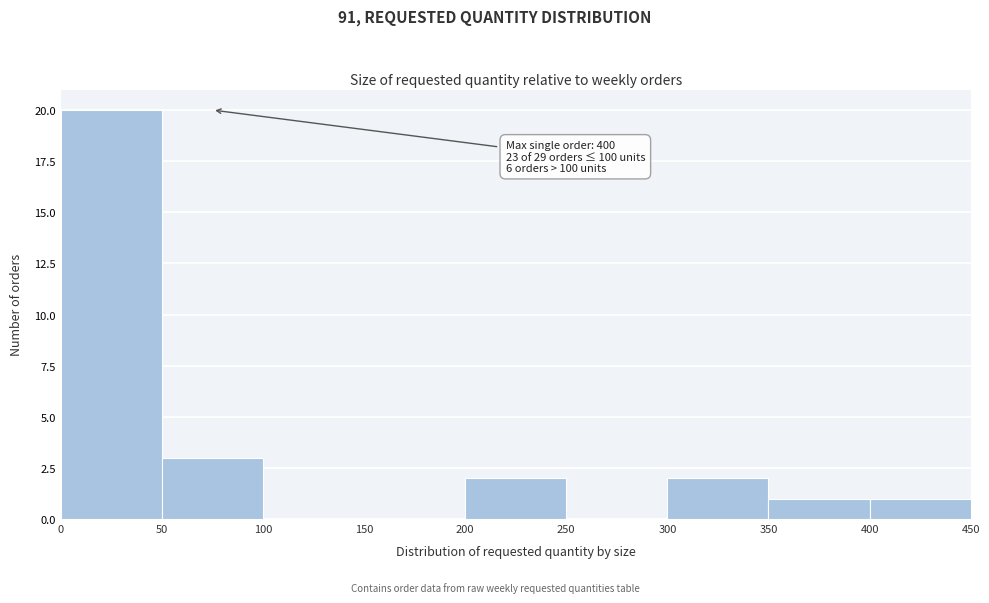

Over which range of the x-axis is the bar tallest?

0 to 50